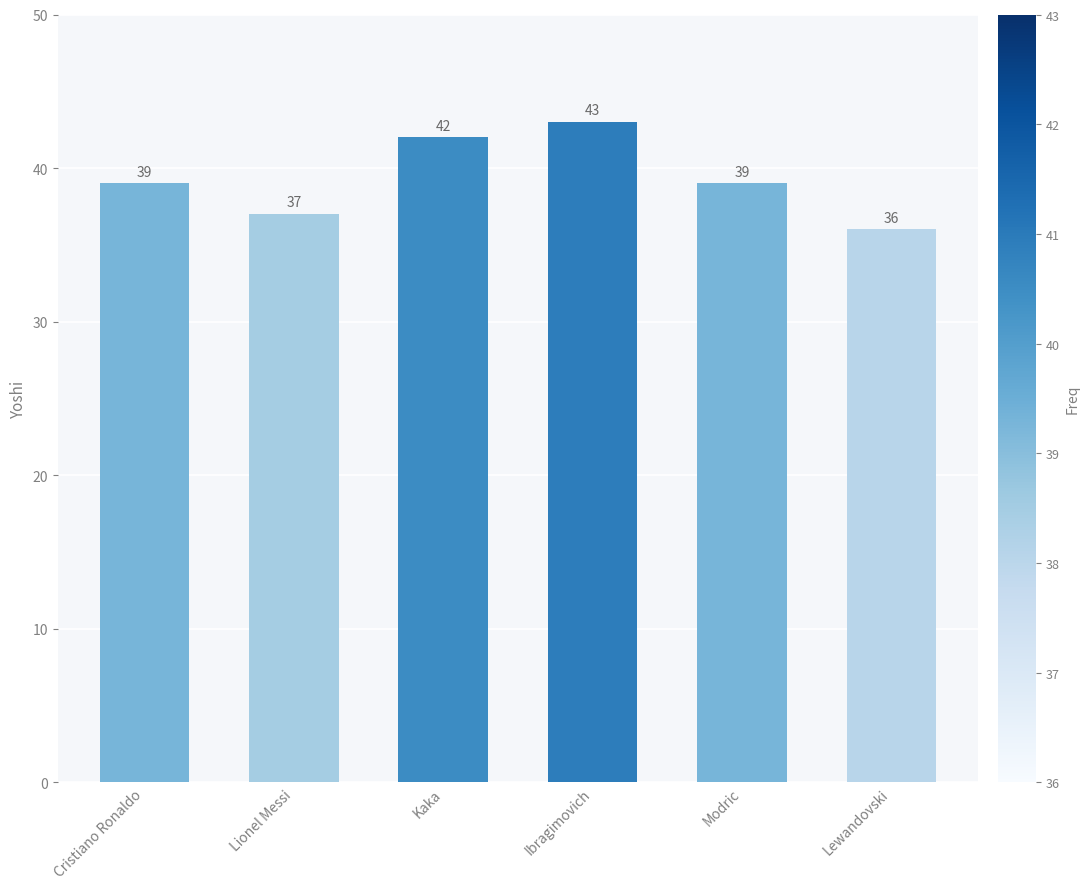

How many values are below 39?

2